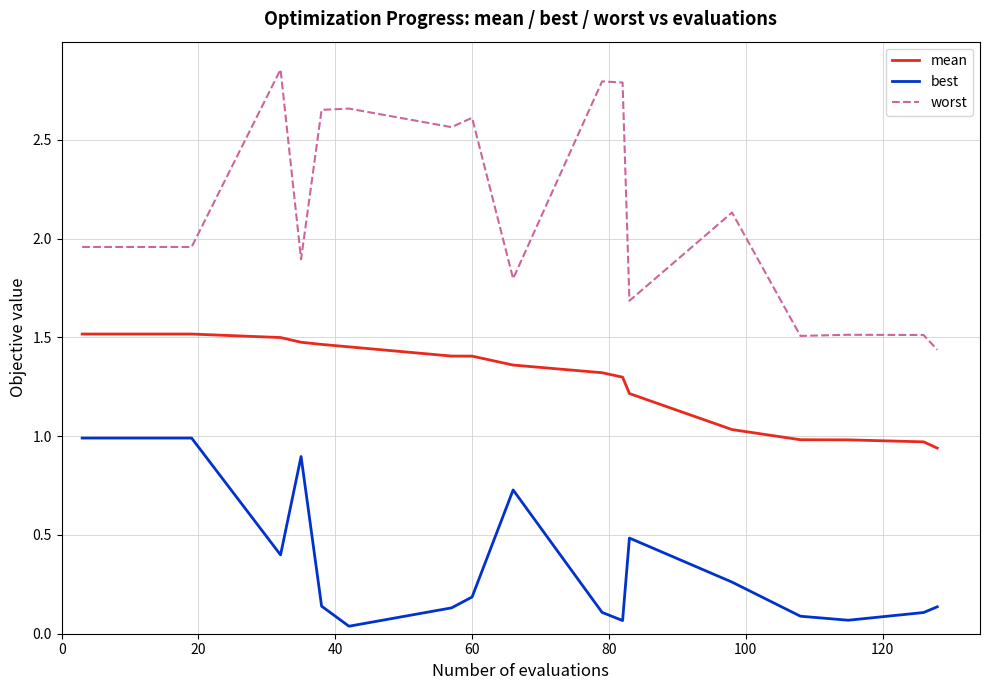

Which series has the largest range (max minus min)?

worst